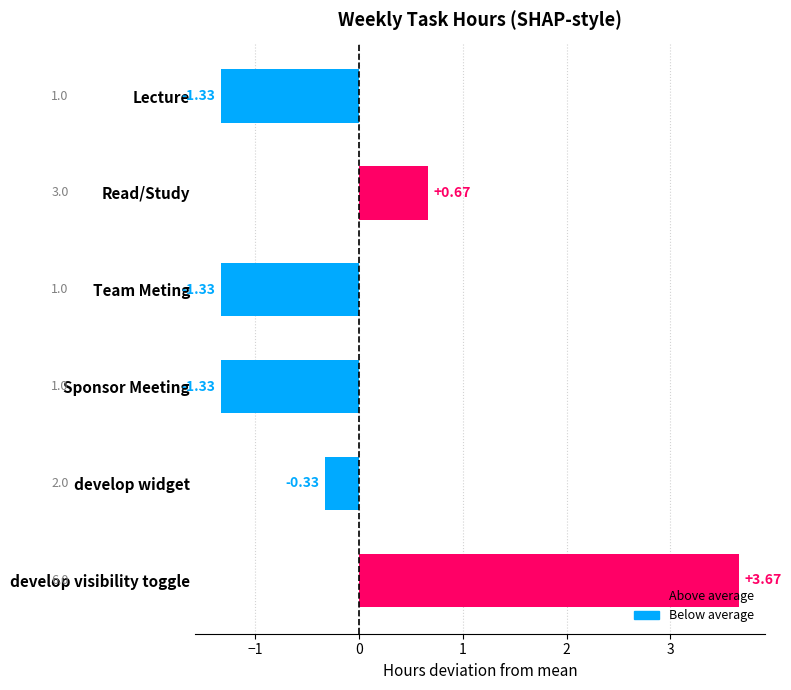

How many negative values are there?

4